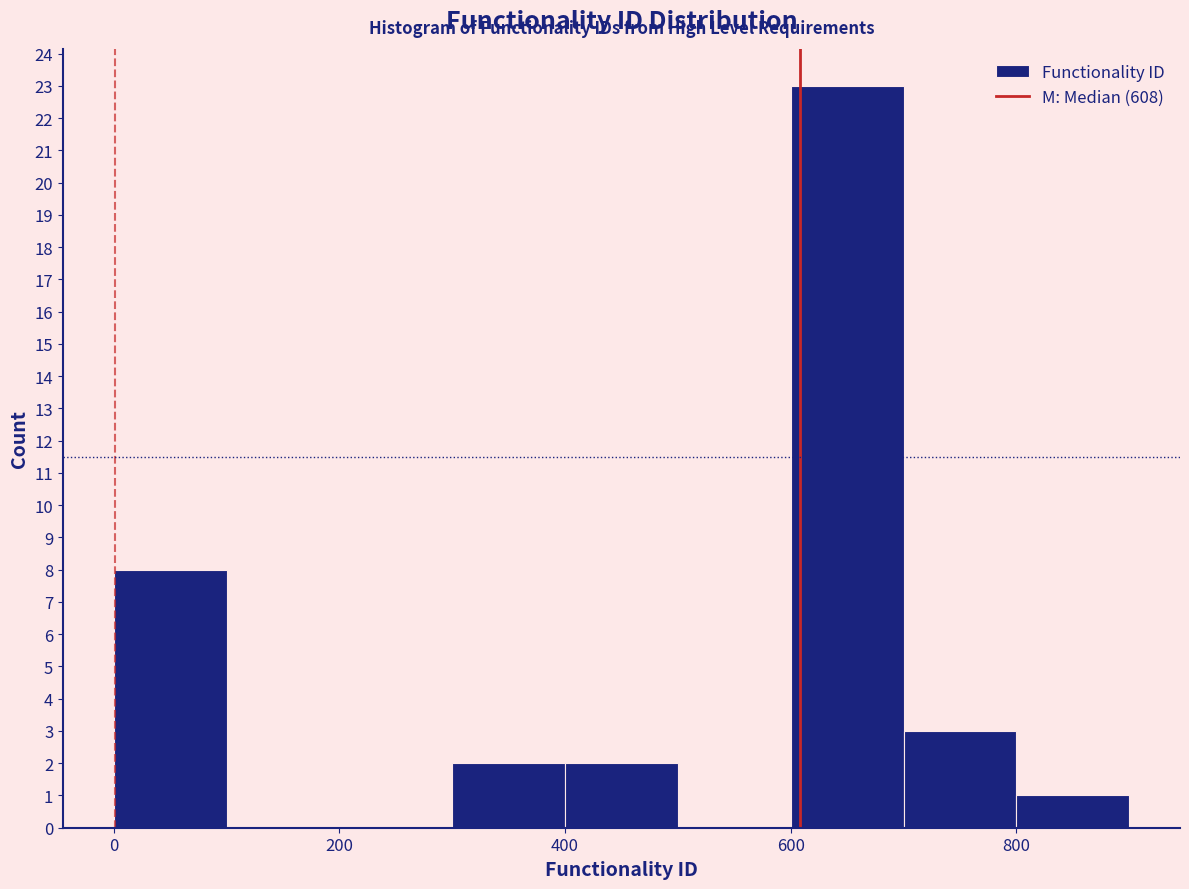

Reading left to right, transcribe this chart: for each bar, give the range it covers on the x-axis and its height. The values are not printed on the chart, so give them approximately, as read against the axis.

0 to 100: 8
100 to 200: 0
200 to 300: 0
300 to 400: 2
400 to 500: 2
500 to 600: 0
600 to 700: 23
700 to 800: 3
800 to 900: 1